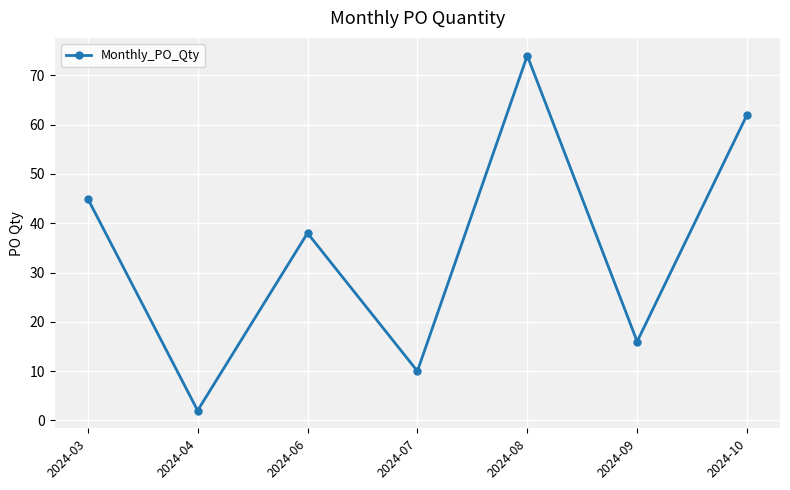

What is the difference between the values at 2024-10 and 2024-04?

60